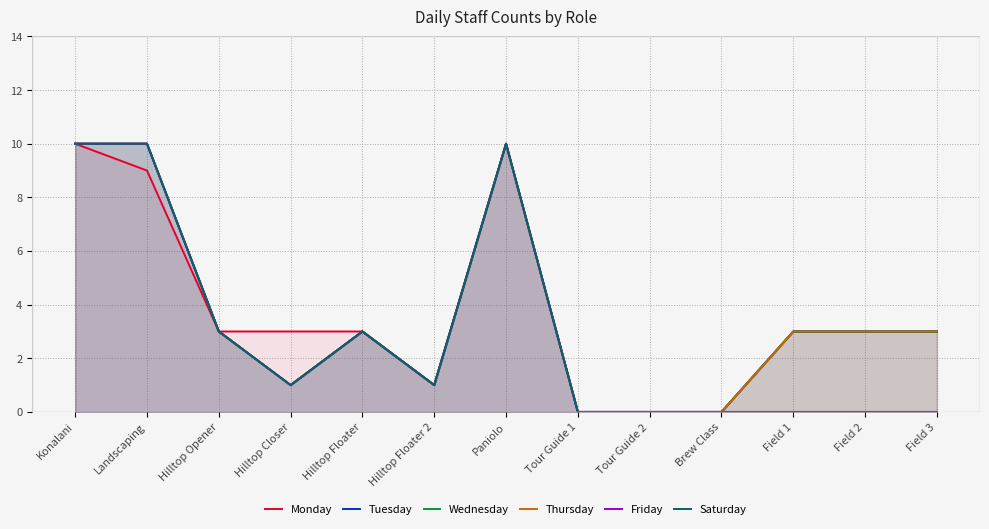

How many series are shown in this chart?

6